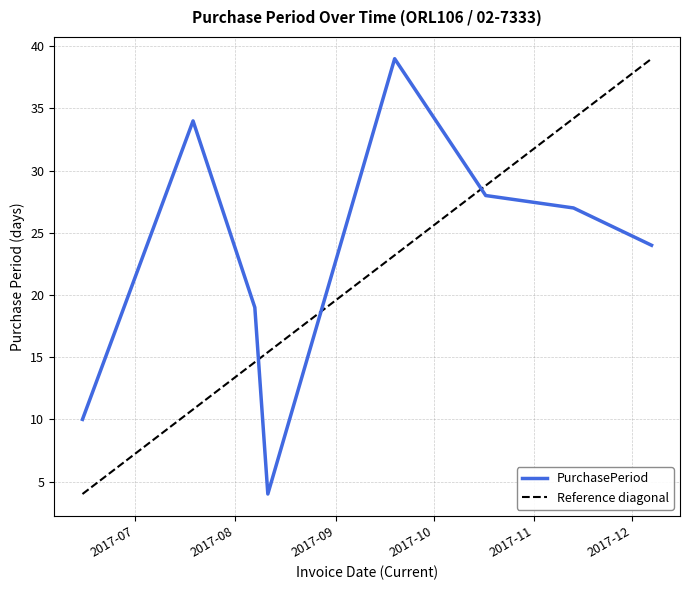

Reading left to right, transcribe all the data shown in this chart.

10	34	19	4	39	28	27	24